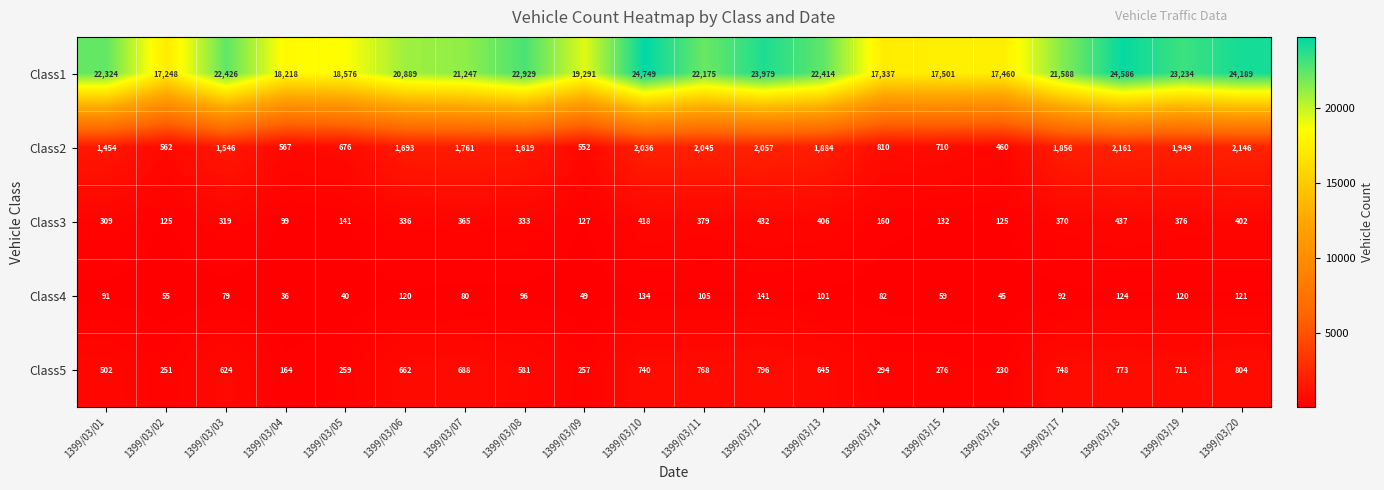

At which category is the sum across all series the highest?

1399/03/18